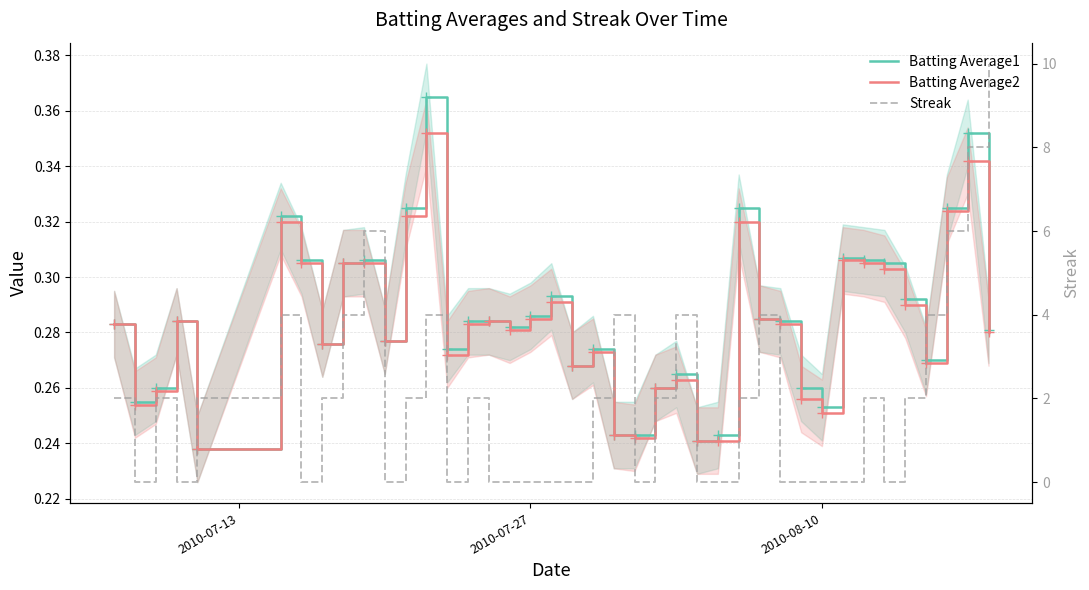

True or false: Batting Average2 and Batting Average1 intersect in this chart.

False